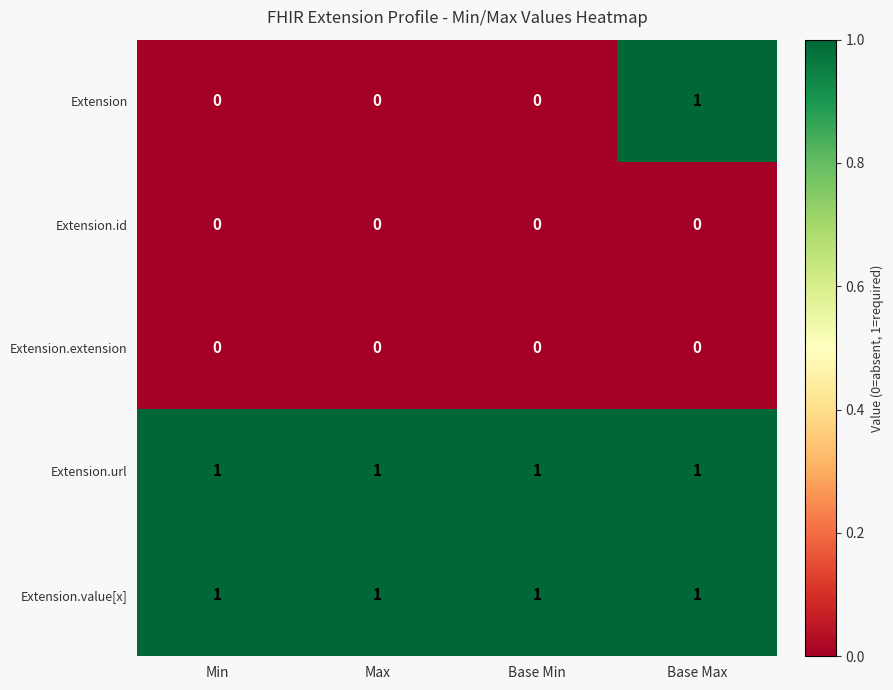

Which series has the largest range (max minus min)?

Extension